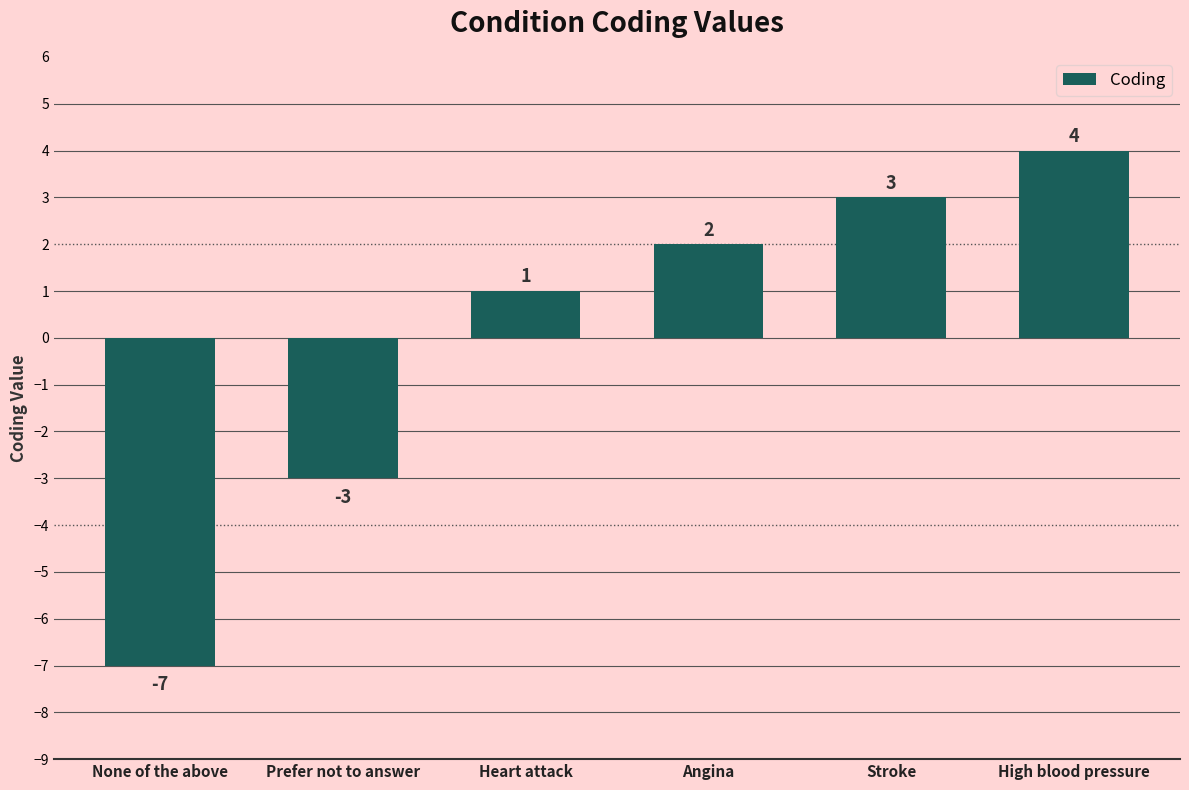

List the labels in order of value, largest first.

High blood pressure, Stroke, Angina, Heart attack, Prefer not to answer, None of the above